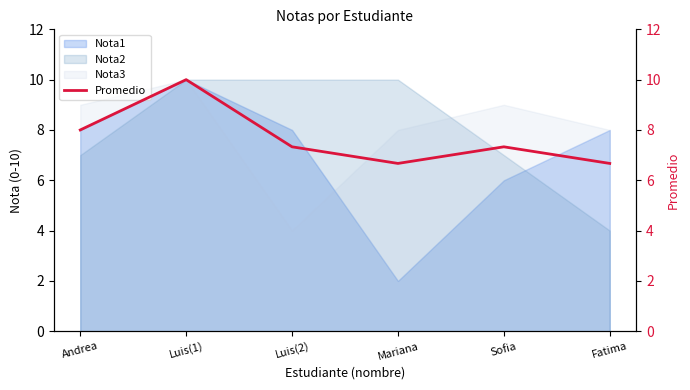

How many points are lower than both their immediate neighbors (excluding endpoints)?

1